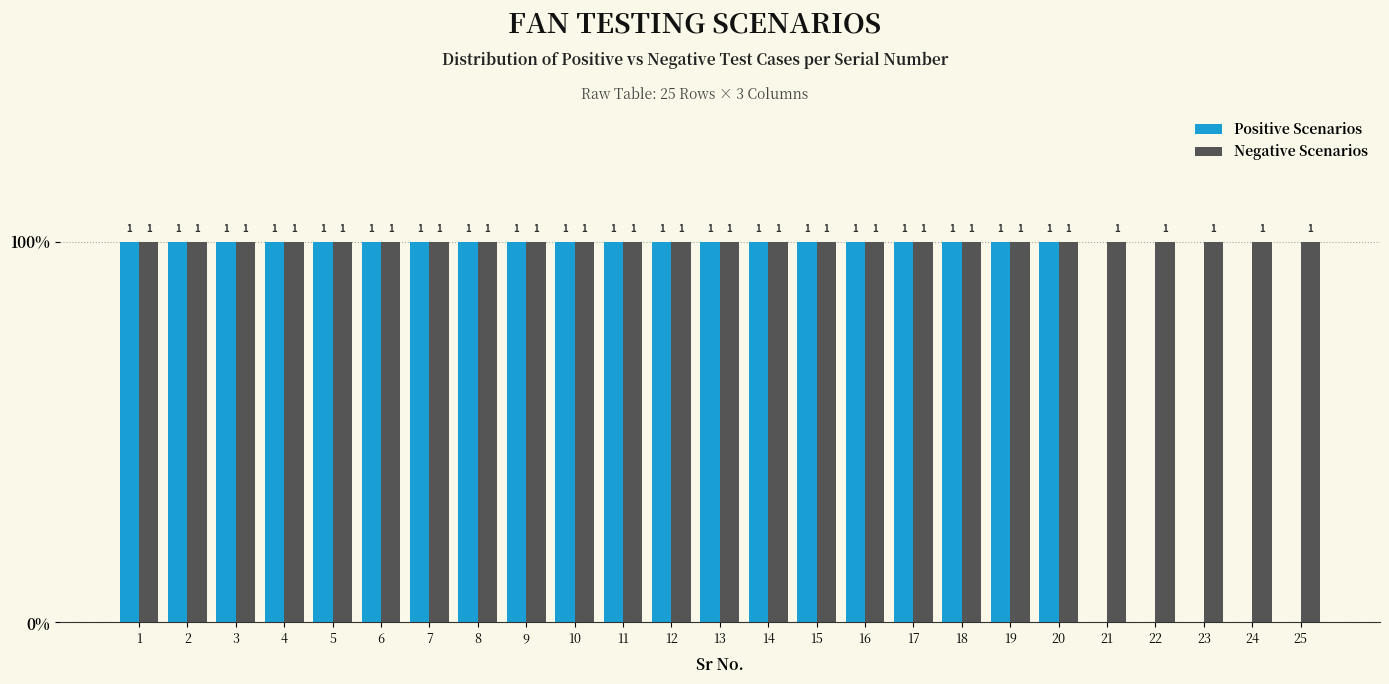

What is the value of the Positive Scenarios bar at the 10th from the left?

1